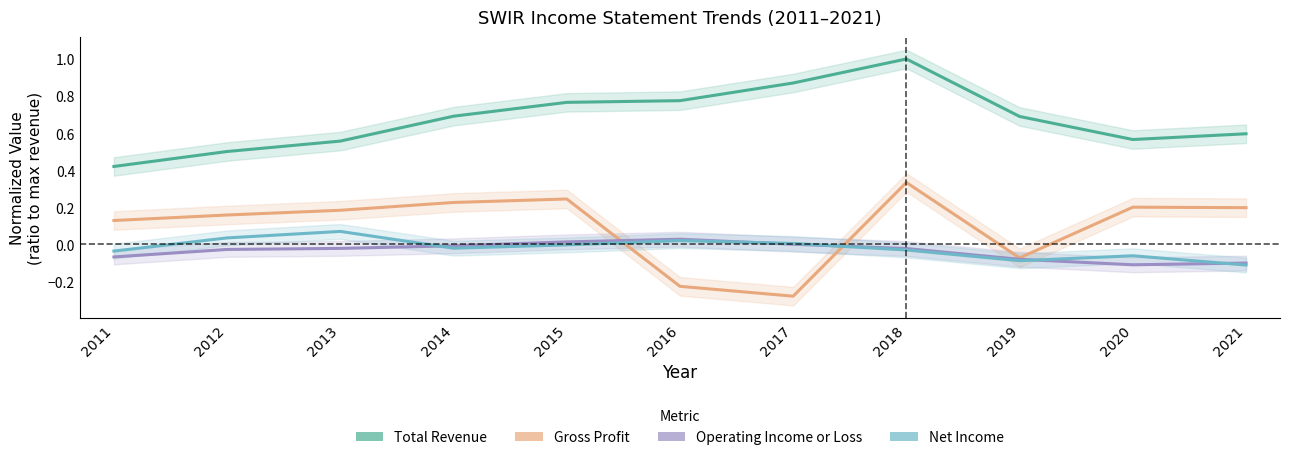

True or false: Net Income has more than 2 points higher than both neighbors.

True